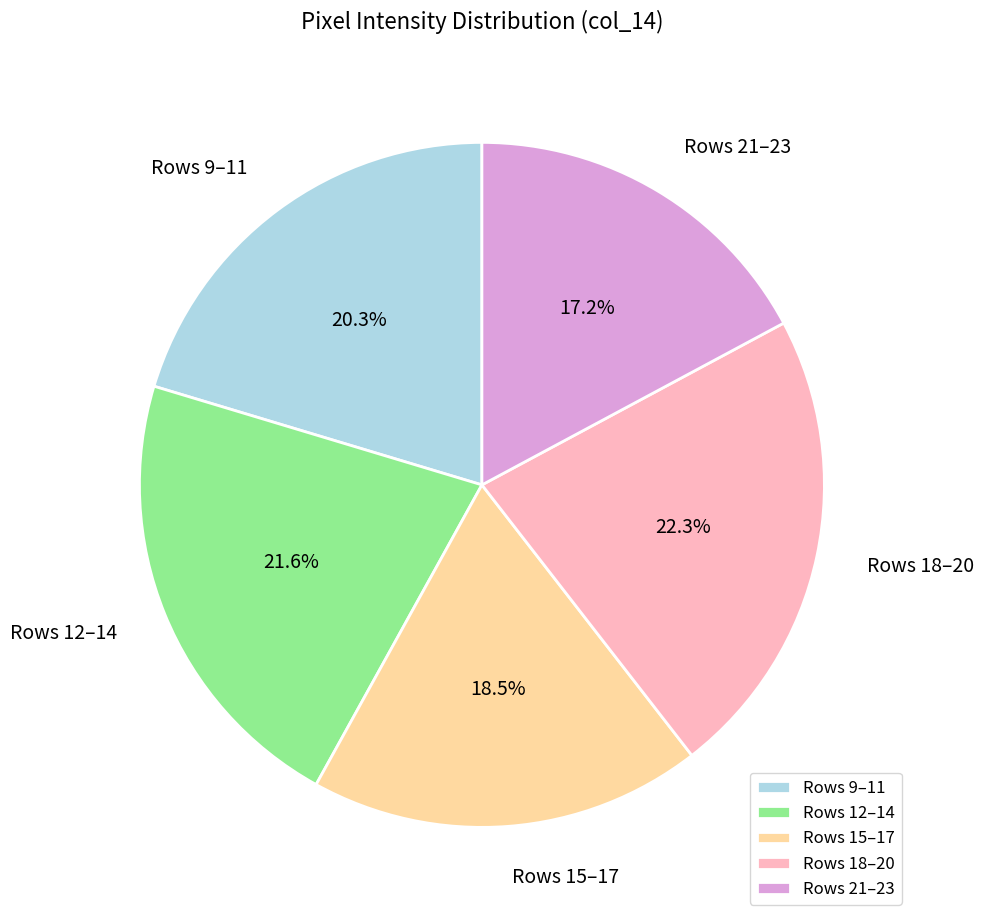

What is the ratio of the value at Rows 21–23 to the value at Rows 9–11?

0.8